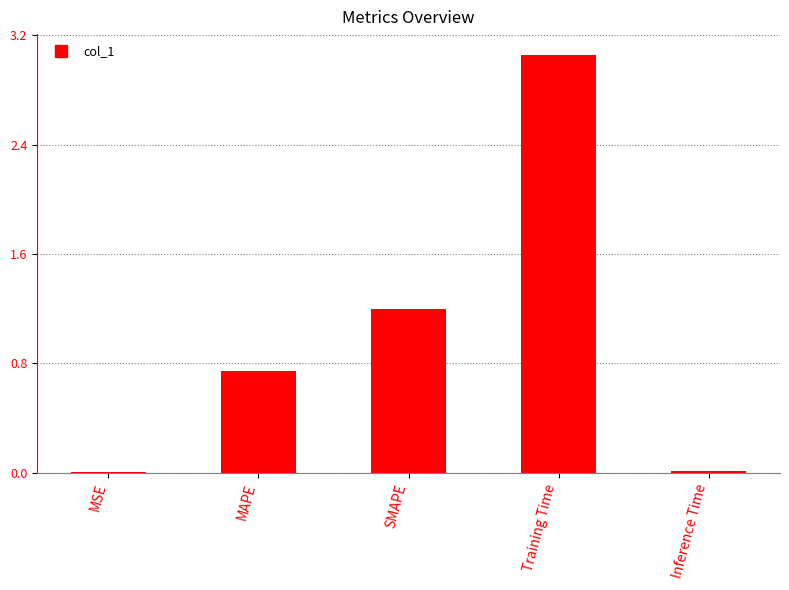

What is the sum of all values?

5.0